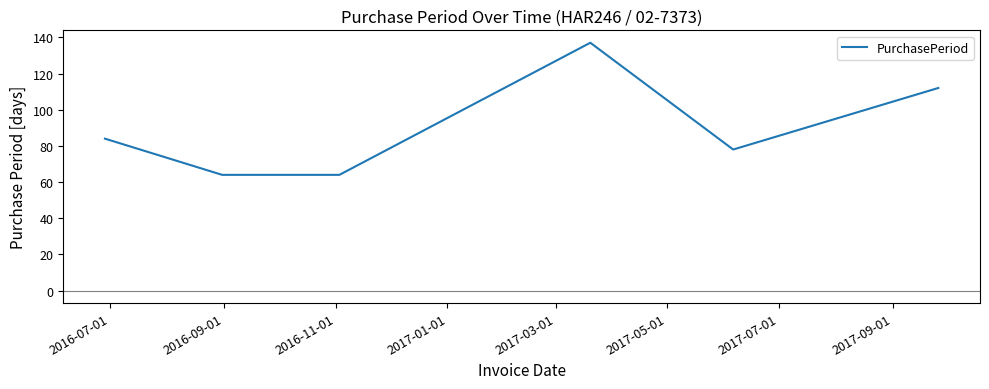

What is the sum of all values?

539